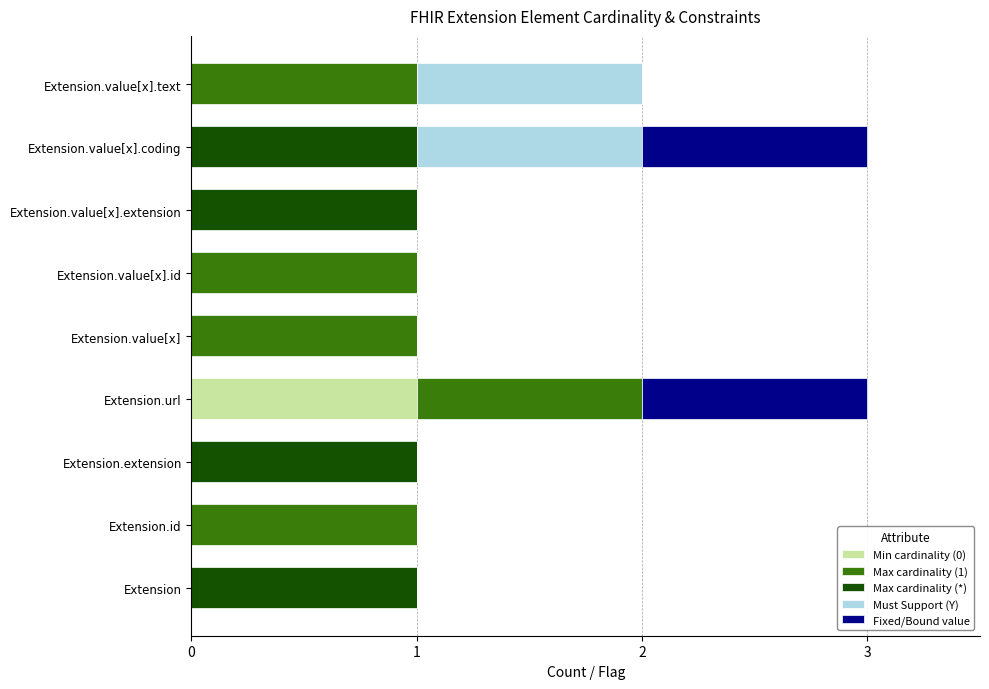

At which label does Min cardinality (0) reach its peak?

Extension.url